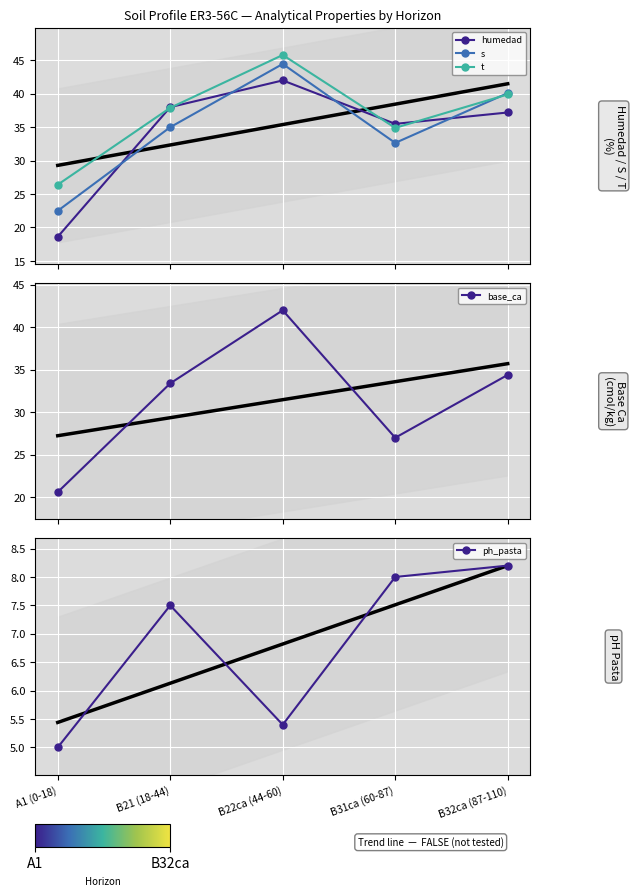

What is the label of the 3rd point from the right?

B22ca (44-60)